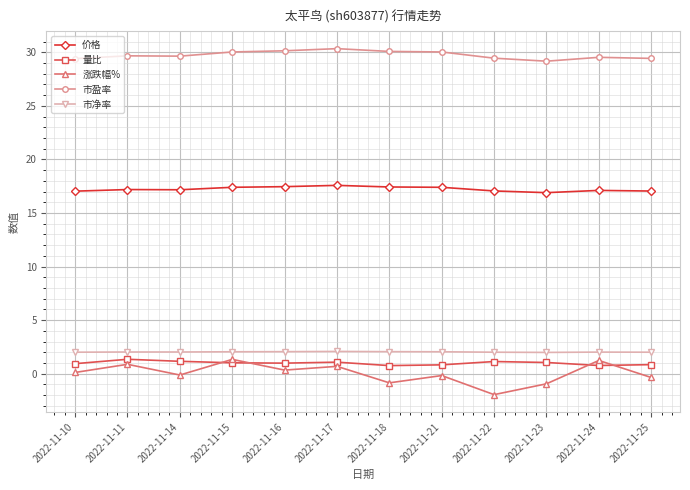

How many distinct data groups are displayed?

5